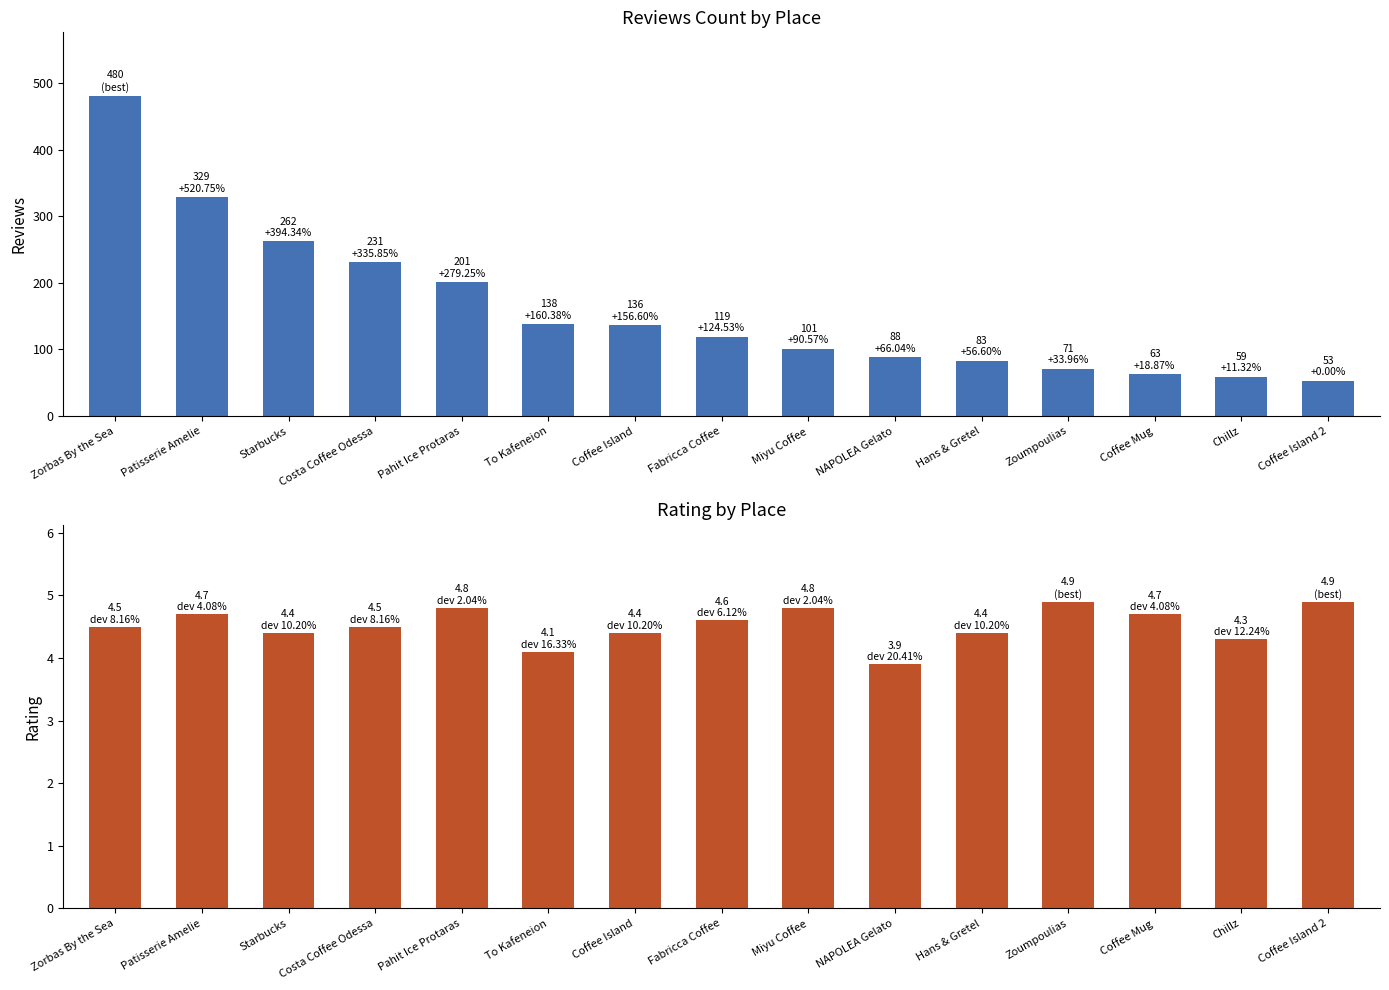

How many data points in reviews are above 119?

7